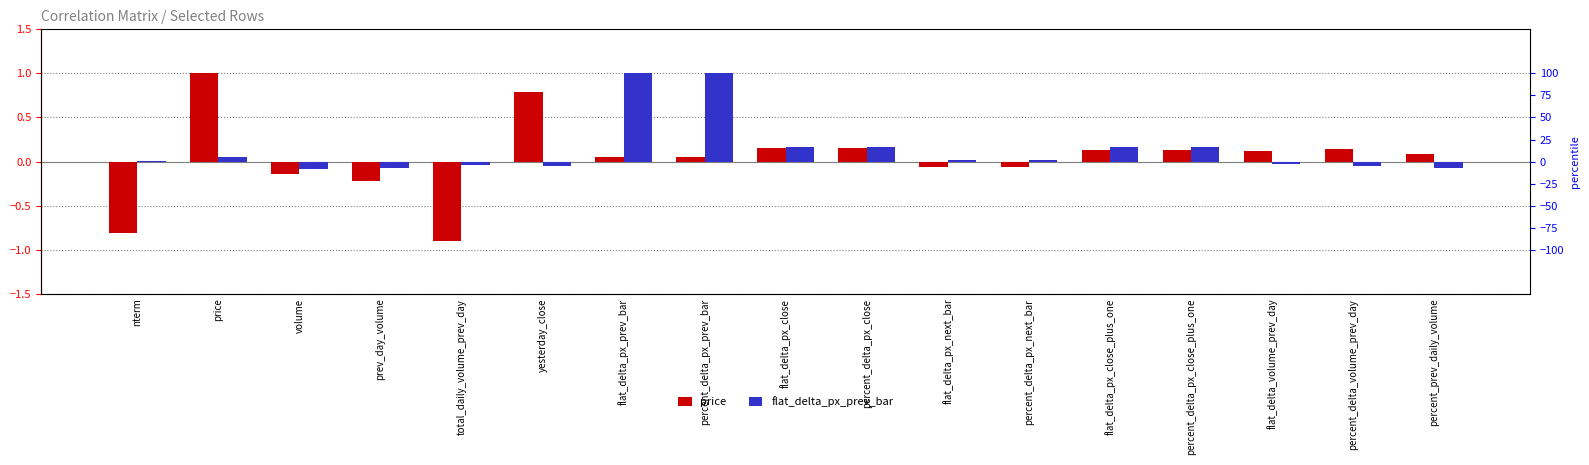

What is the total value across all series at flat_delta_px_prev_bar?

1.1